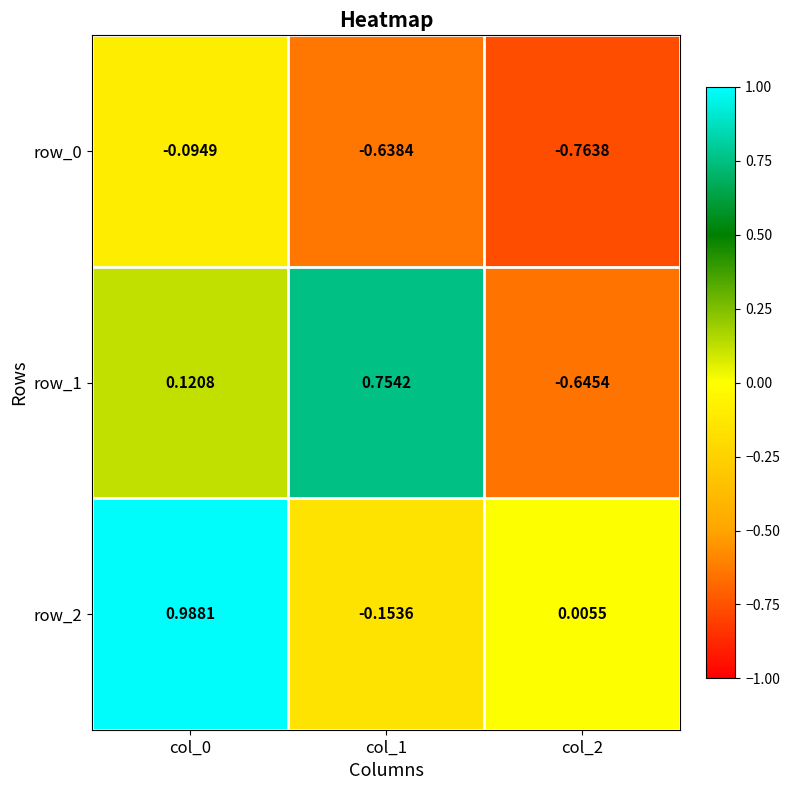

Is the value of row_1 at col_0 greater than the value of row_2 at col_2?

Yes